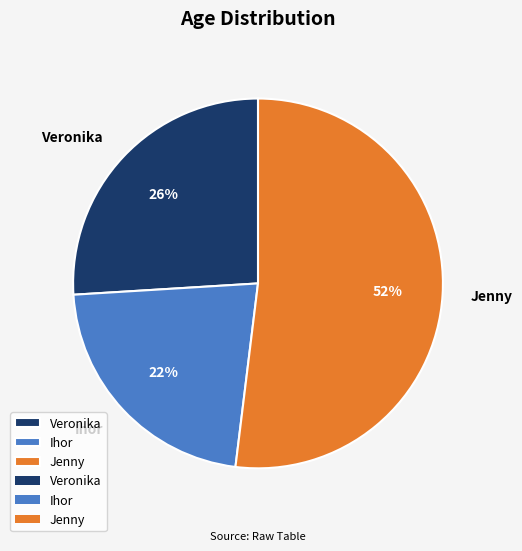

Which category has the biggest portion of the pie?

Jenny